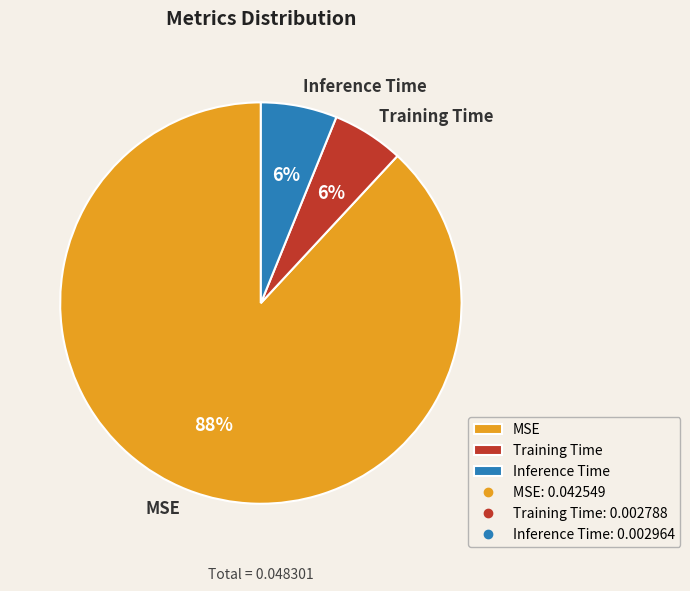

Is it true that Inference Time is 6% of the pie?

True